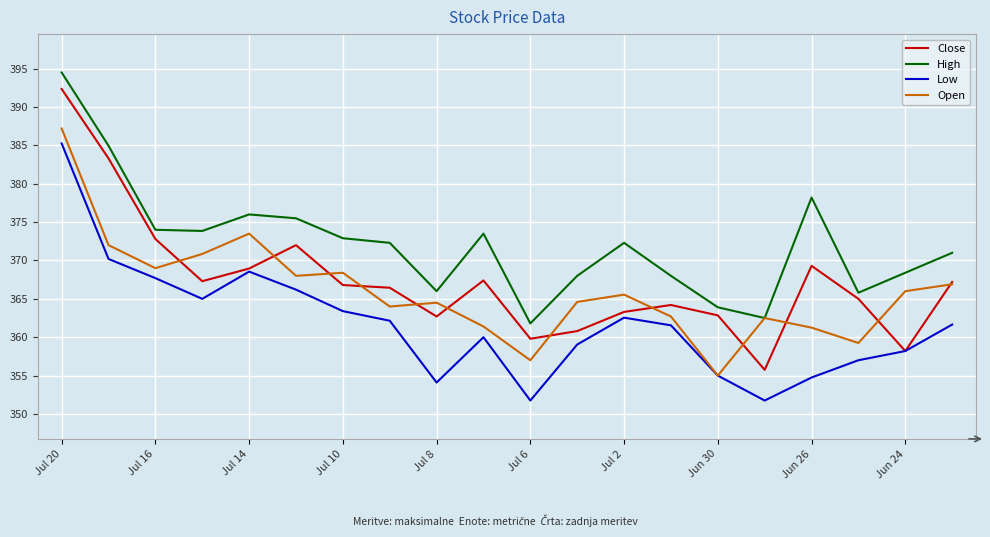

What is the sum of all Low values?

7235.8